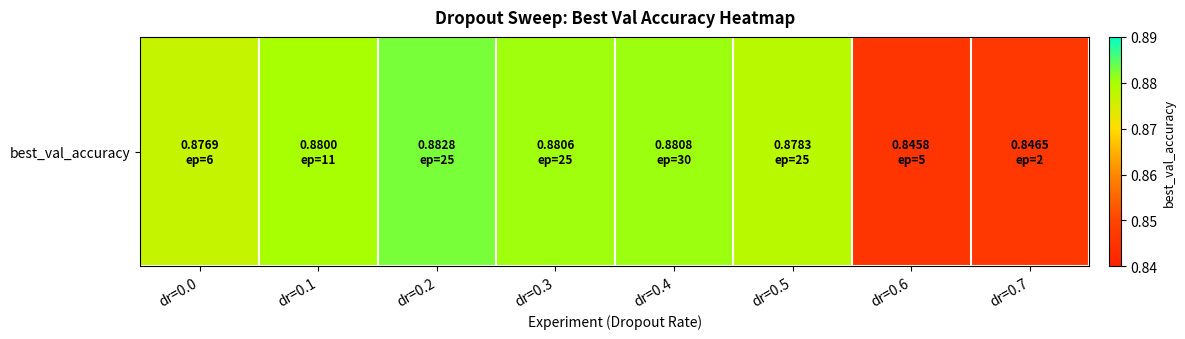

How many data points does each series have?

8